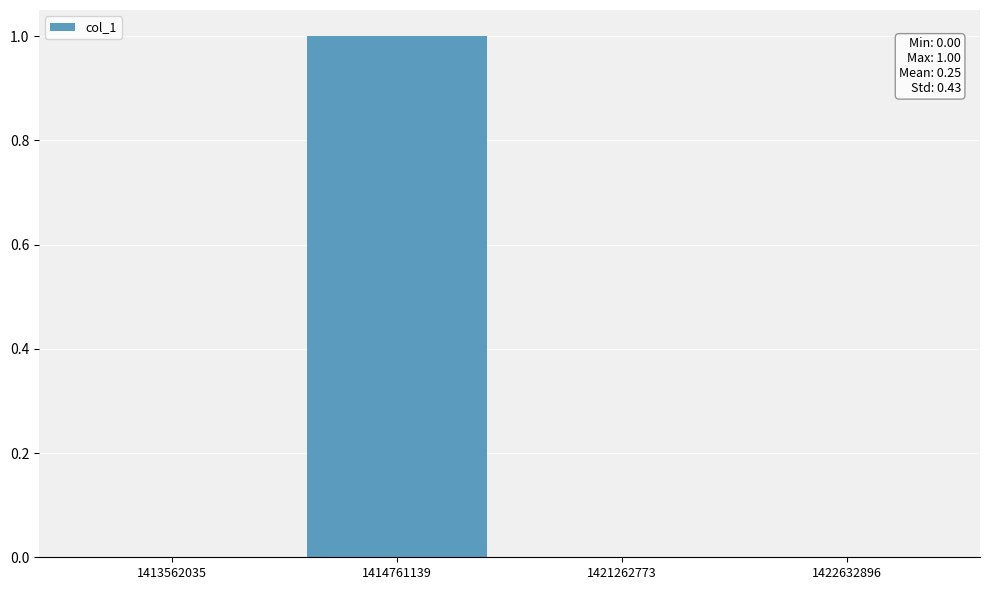

Count the number of categories in the chart.

4